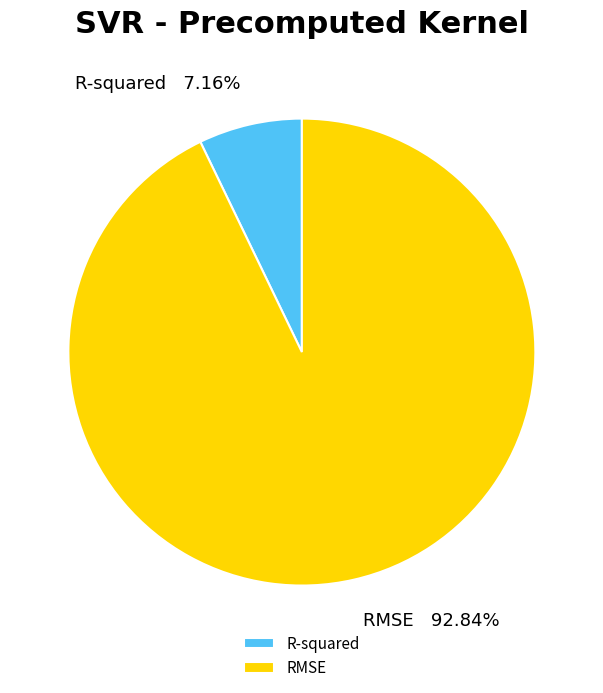

True or false: R-squared accounts for 1% of the total.

False